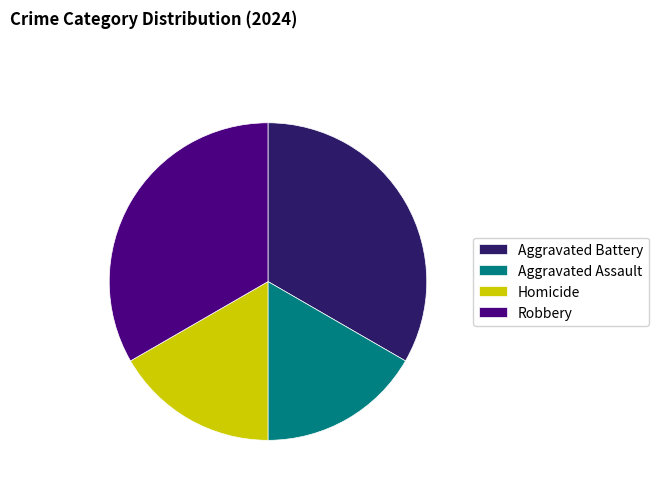

How many slices are in this pie chart?

4